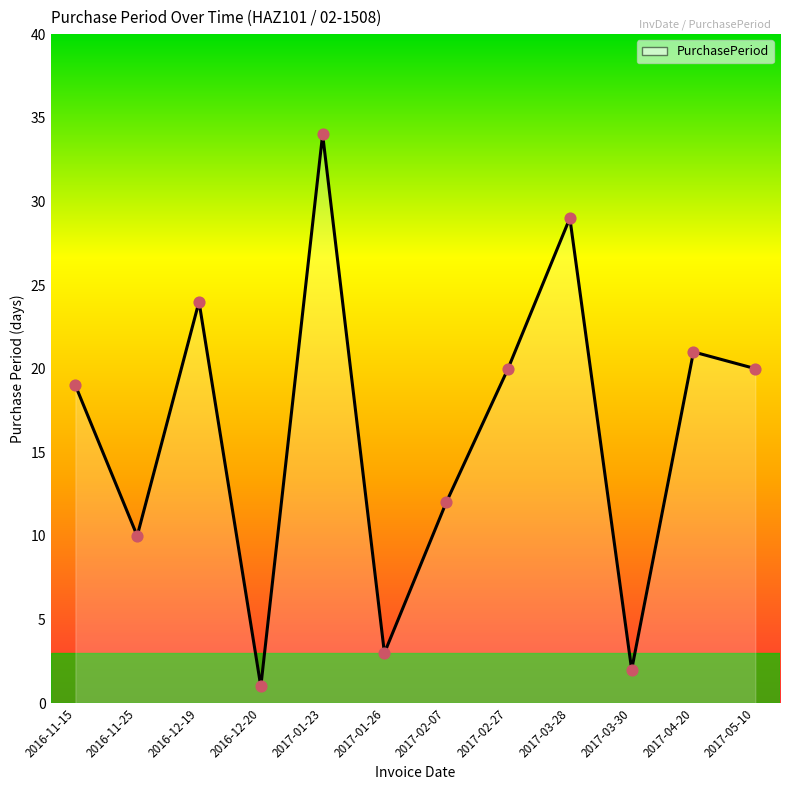

Approximately how many times larger is the value at 2017-03-30 compared to 2017-02-27?

0.1